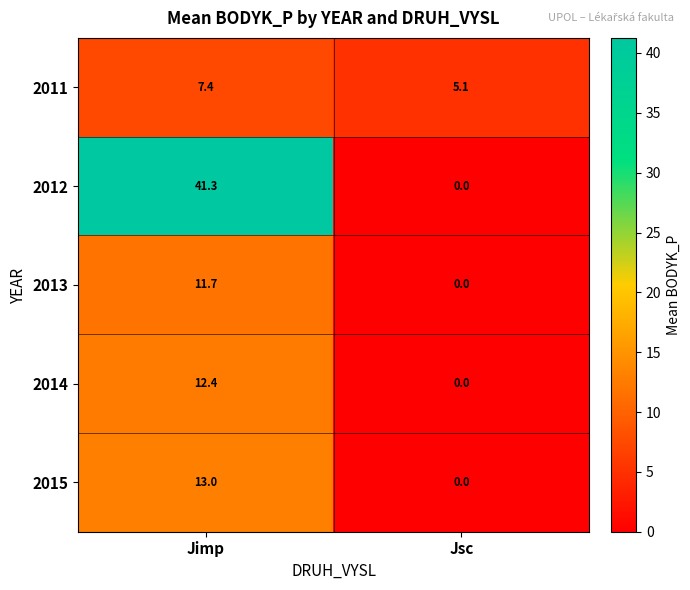

Reading left to right, extract all data points from this chart.

2011: Jimp=7.4	Jsc=5.1
2012: Jimp=41.3	Jsc=0.0
2013: Jimp=11.7	Jsc=0.0
2014: Jimp=12.4	Jsc=0.0
2015: Jimp=13.0	Jsc=0.0